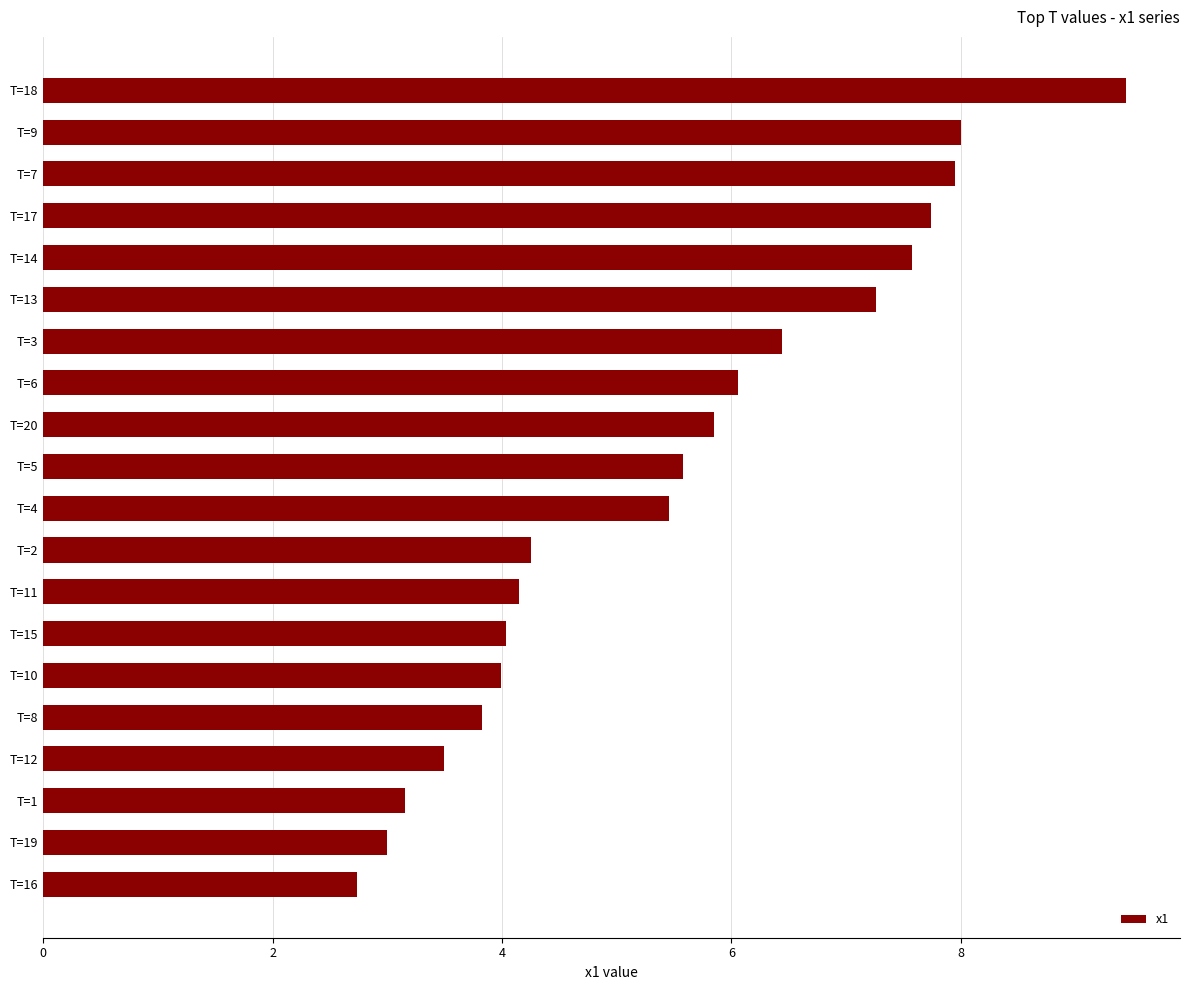

What position from the bottom is T=7?

18